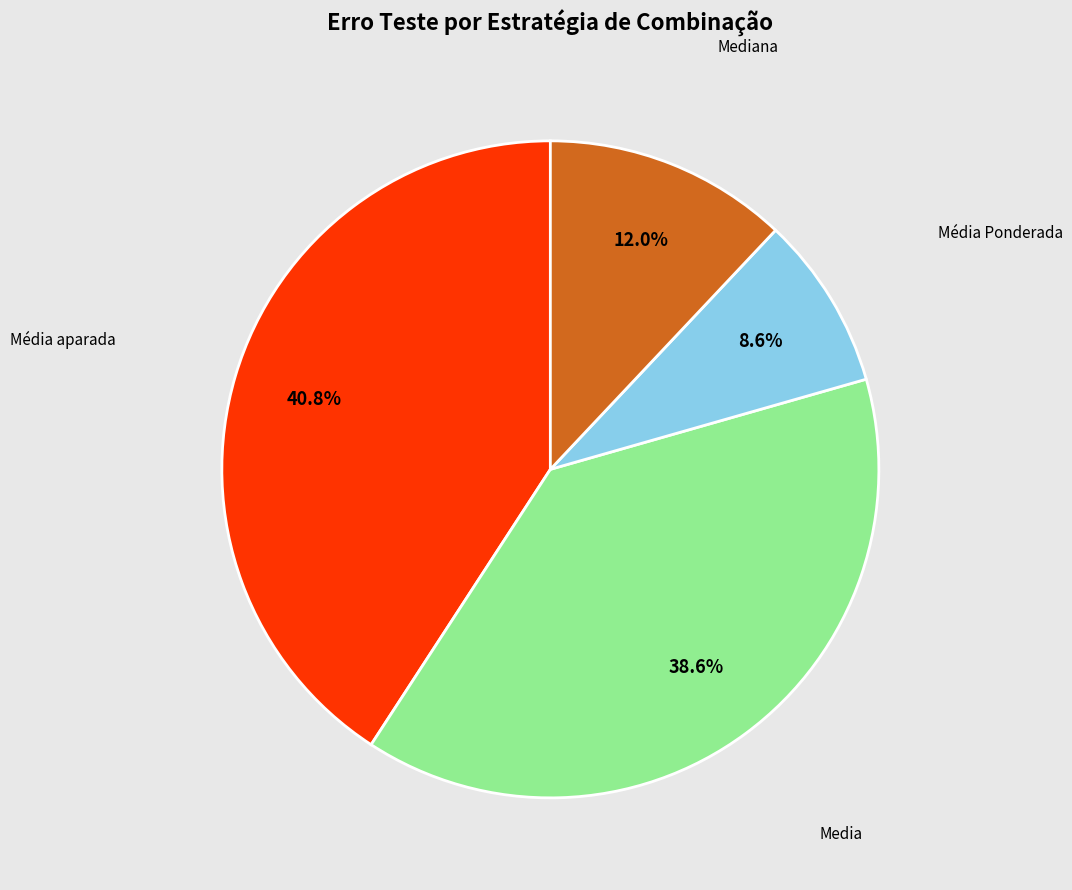

Is there any slice that represents more than half of the pie?

No